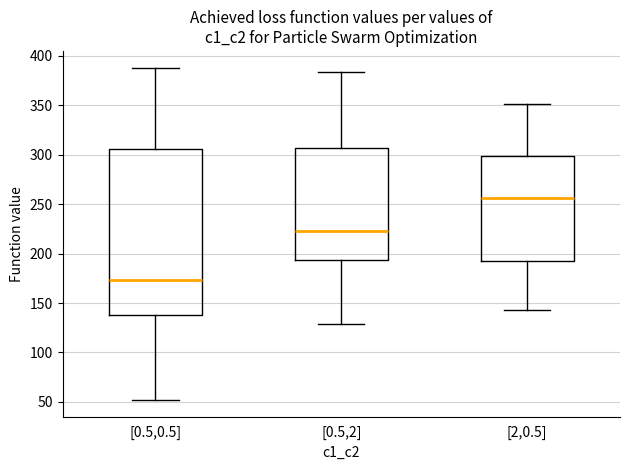

Which box is the tallest, from its lower edge to its upper edge?

[0.5,0.5]